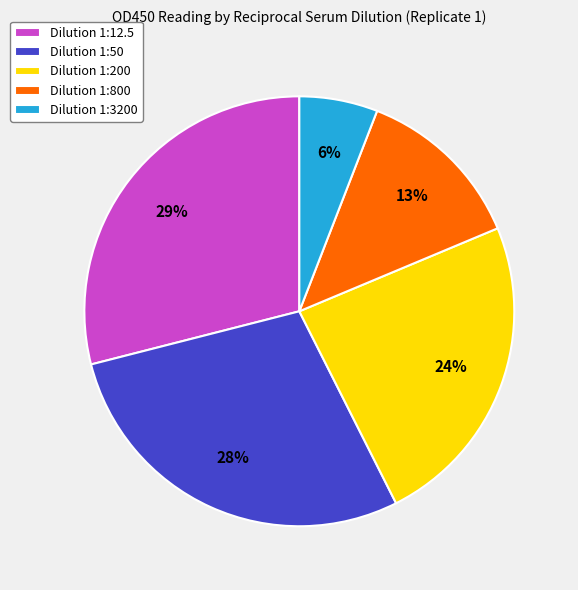

What is the largest slice in the pie chart?

Dilution 1:12.5